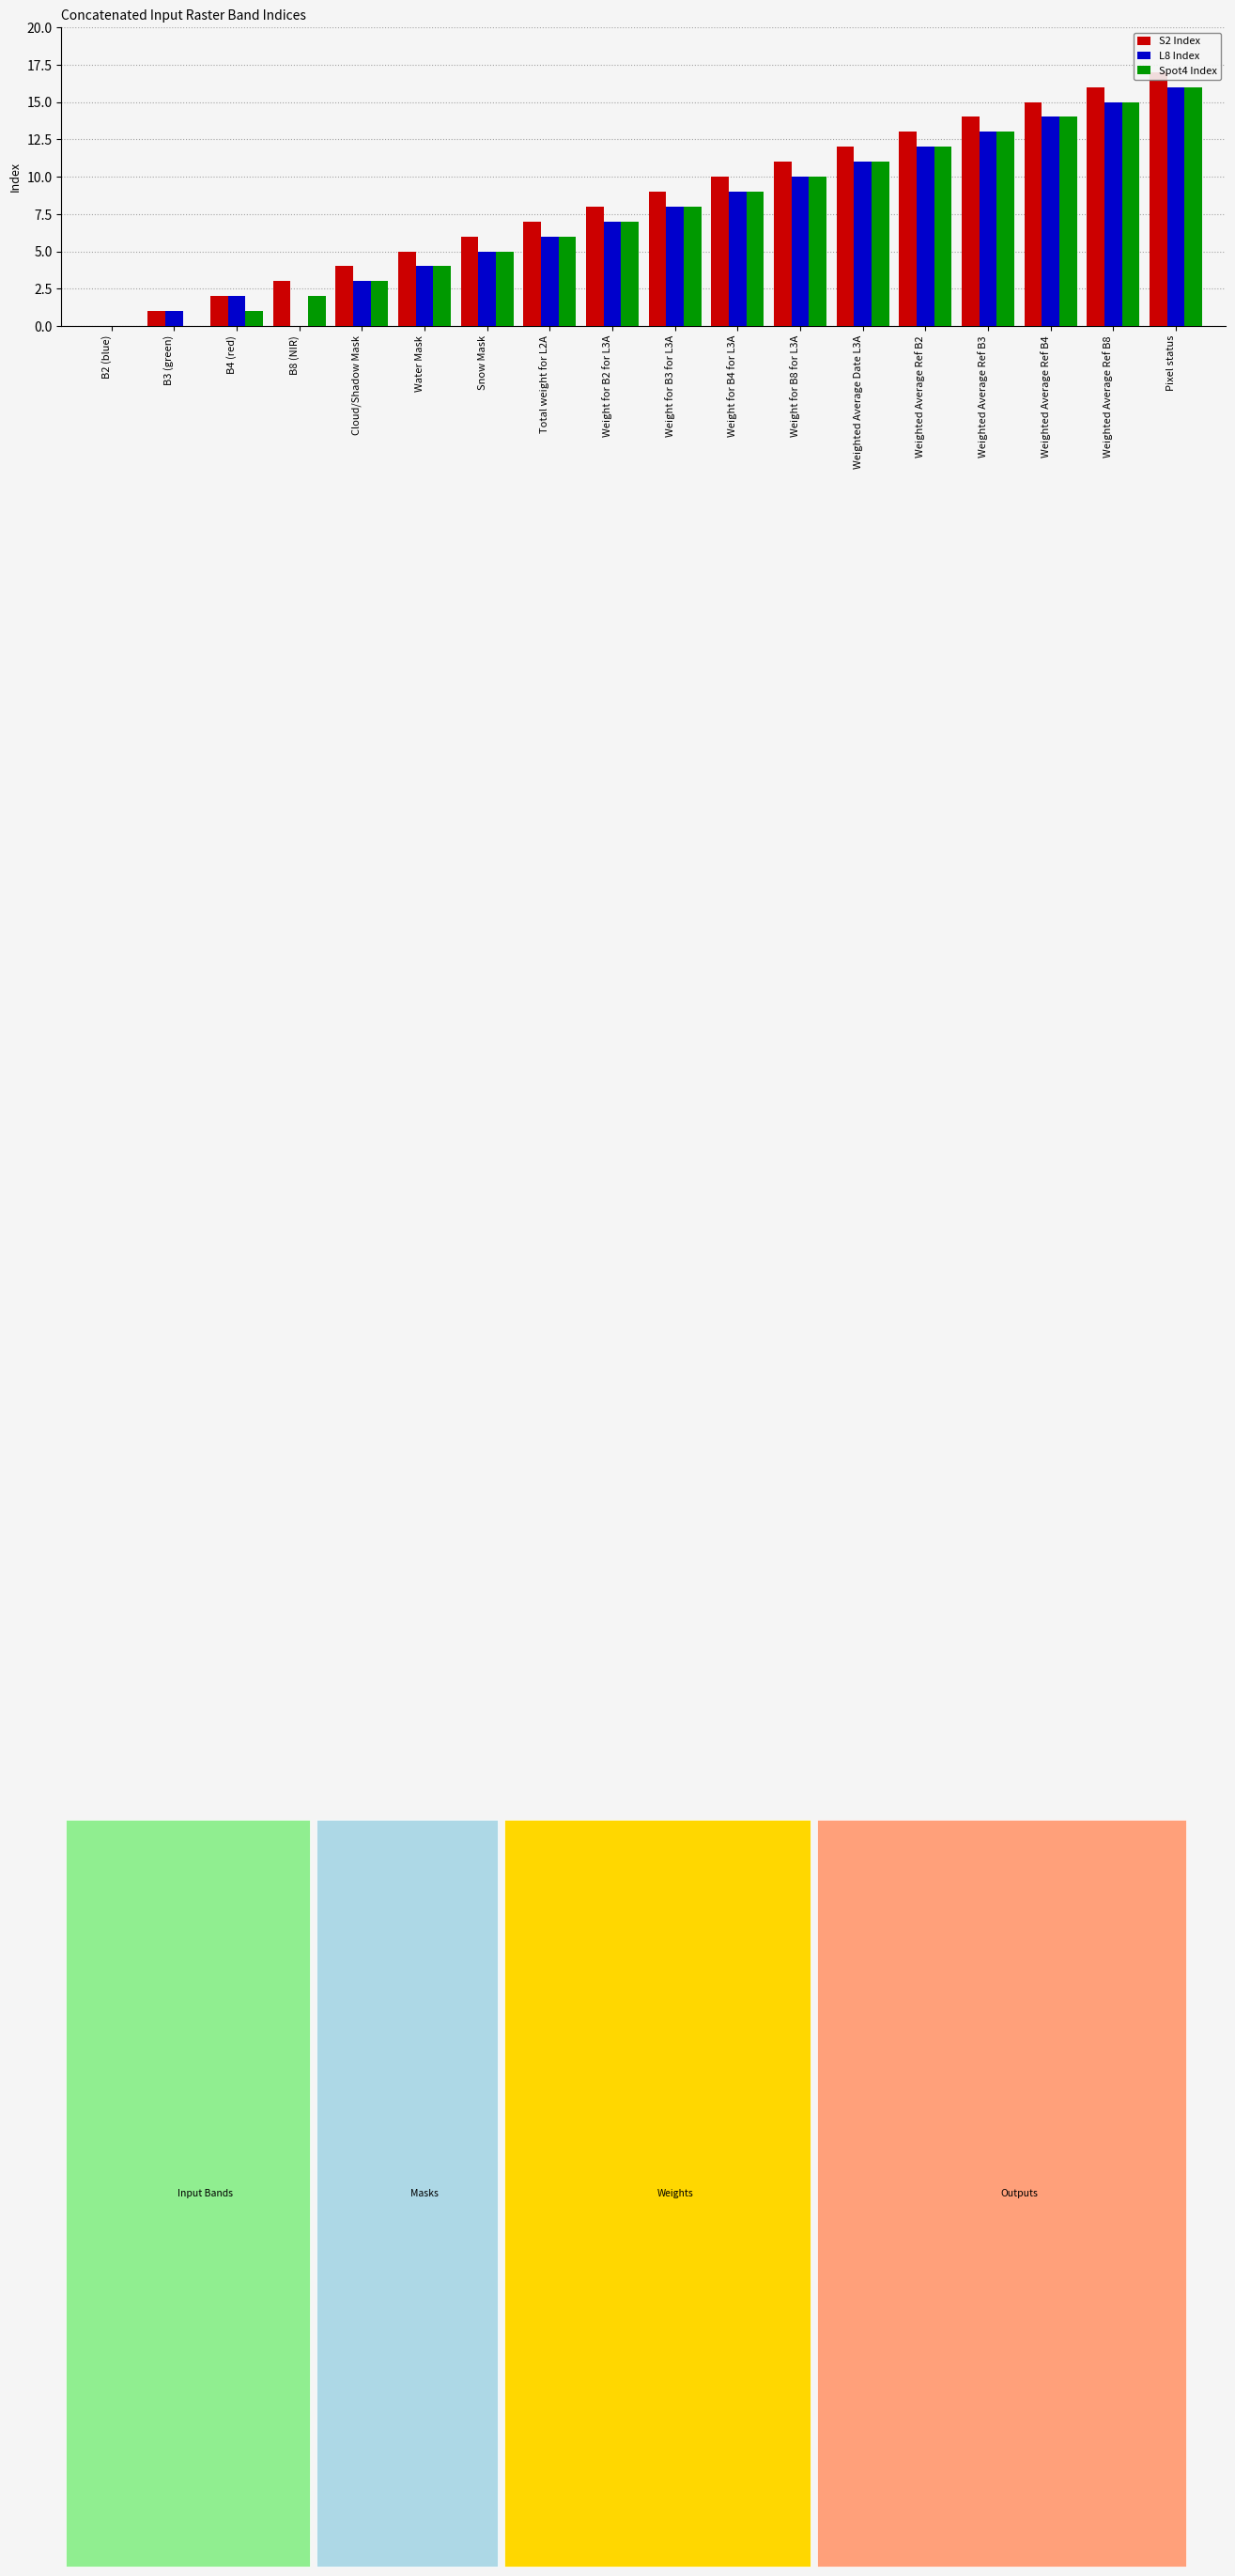

What is the difference between the highest and lowest values at B3 (green)?

1